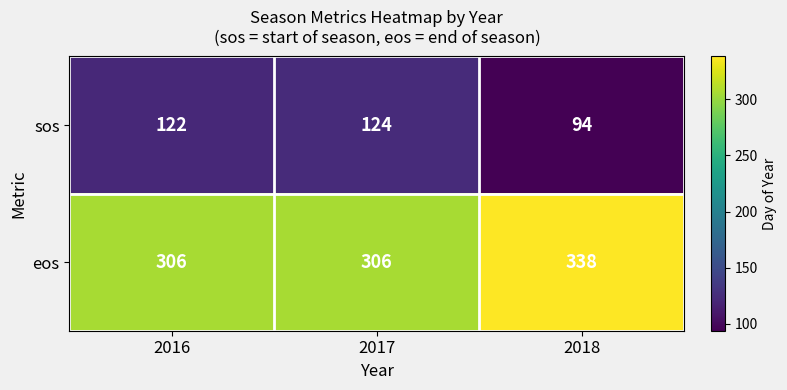

What is the spread (max minus min) of values at 2018?

244